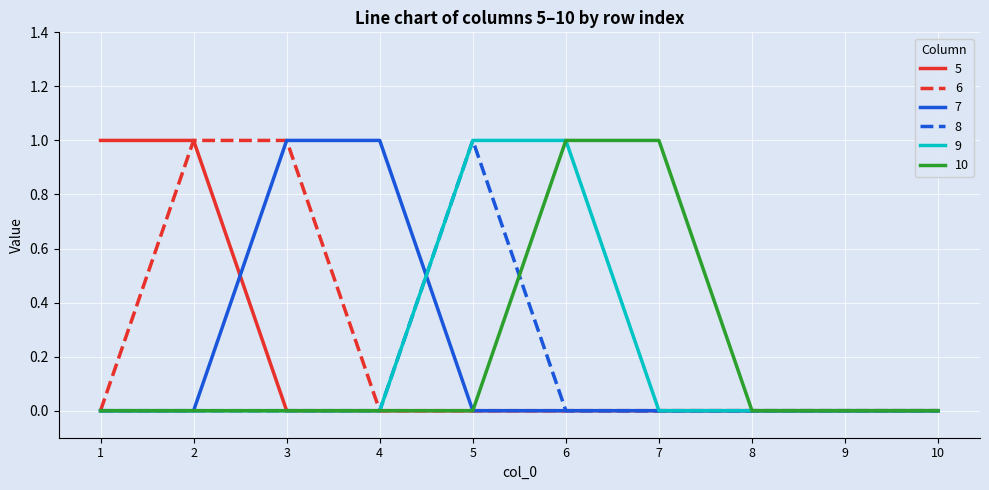

Reading left to right, transcribe all the data shown in this chart.

5: 1	1	0	0	0	0	0	0	0	0
6: 0	1	1	0	0	0	0	0	0	0
7: 0	0	1	1	0	0	0	0	0	0
8: 0	0	0	0	1	0	0	0	0	0
9: 0	0	0	0	1	1	0	0	0	0
10: 0	0	0	0	0	1	1	0	0	0